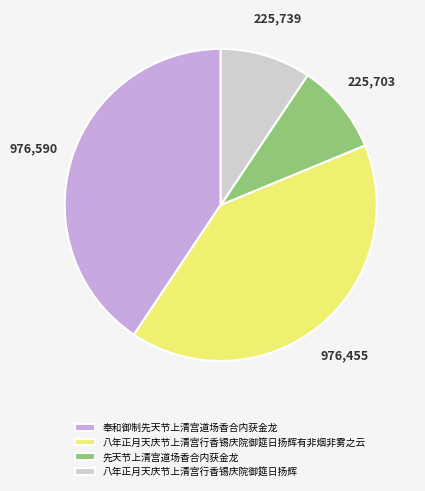

Is it true that 奉和御制先天节上清宫道场香合内获金龙 is 31% of the pie?

False